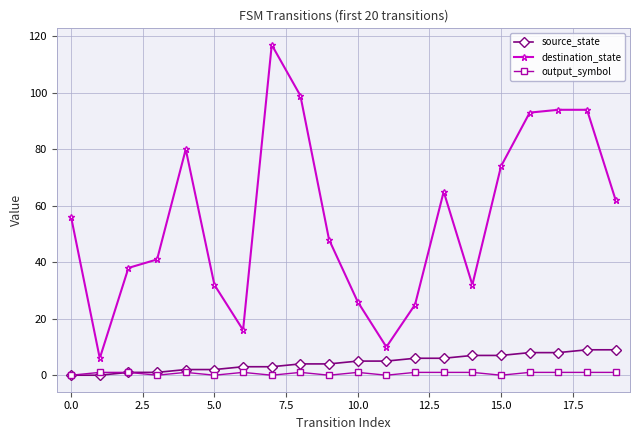

What is the greatest value displayed?

117